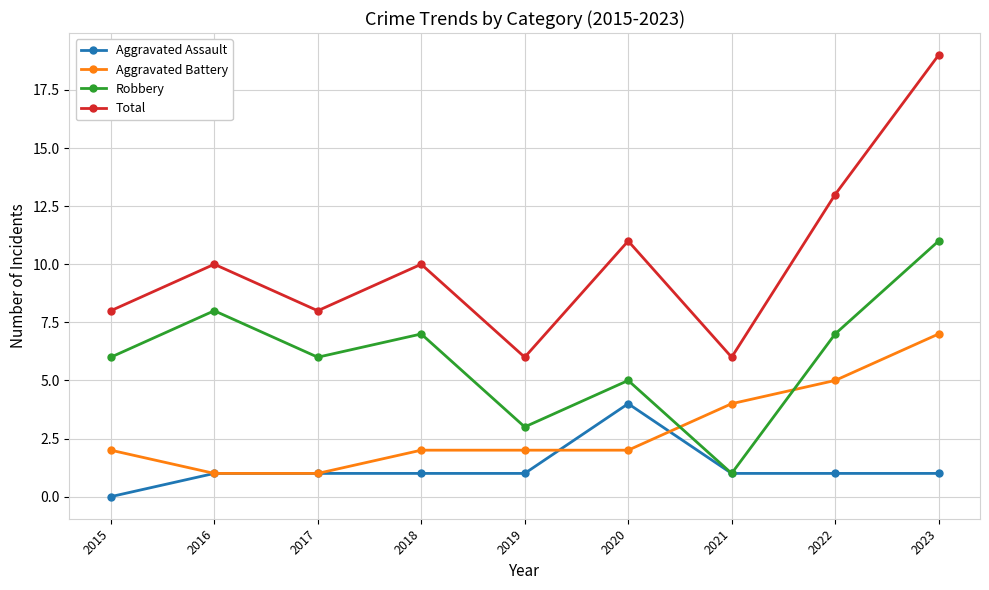

Does the chart have visible grid lines?

Yes